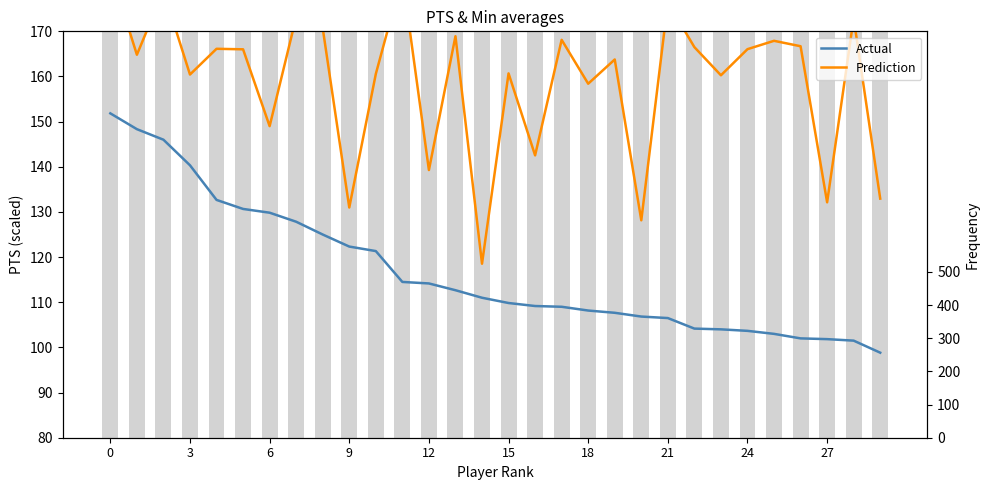

How many categories are shown in the chart?

30